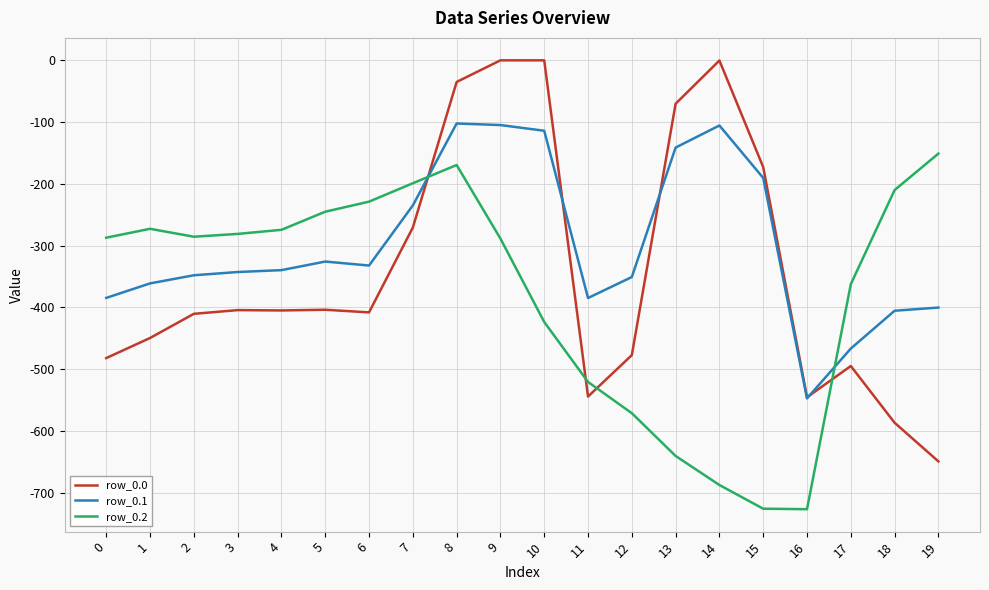

True or false: row_0.0 and row_0.1 intersect in this chart.

True